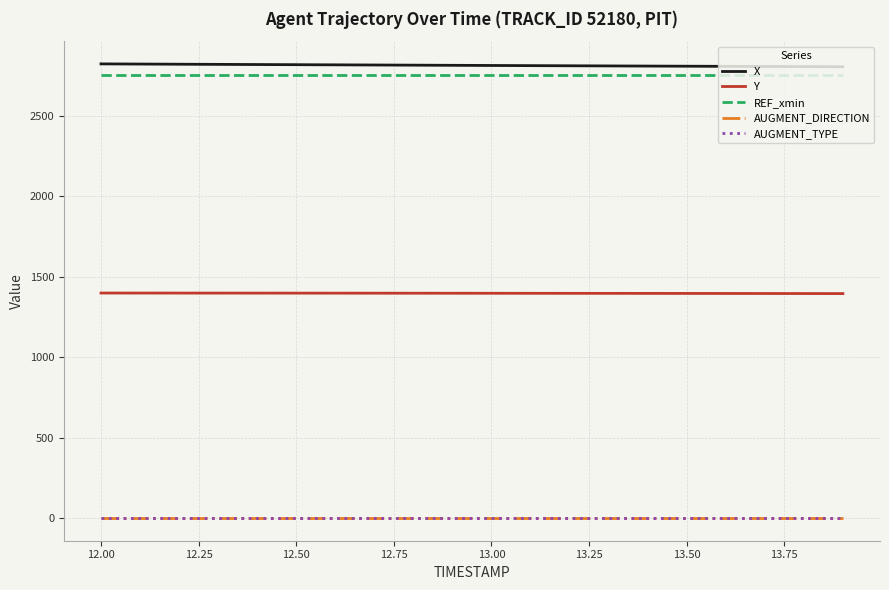

What are all the series names shown in the legend?

X, Y, REF_xmin, AUGMENT_DIRECTION, AUGMENT_TYPE